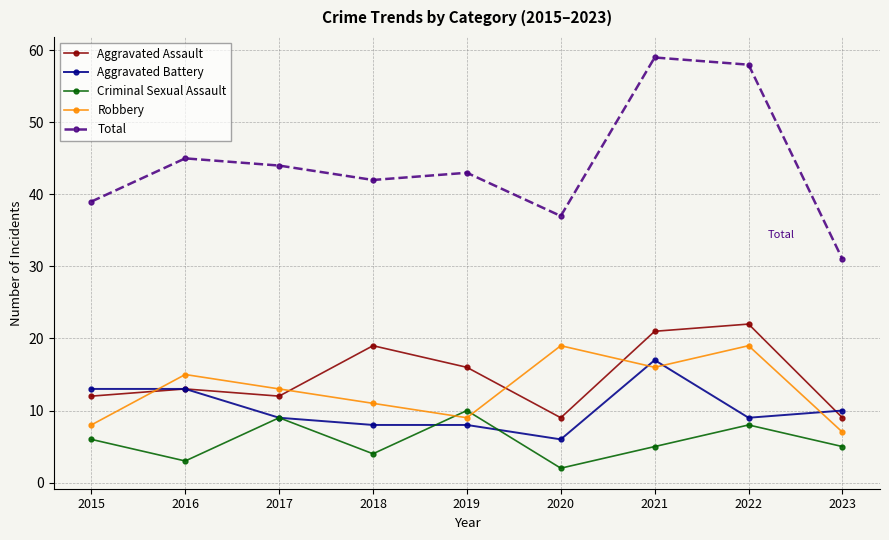

Is this an area chart (filled region under the line)?

No